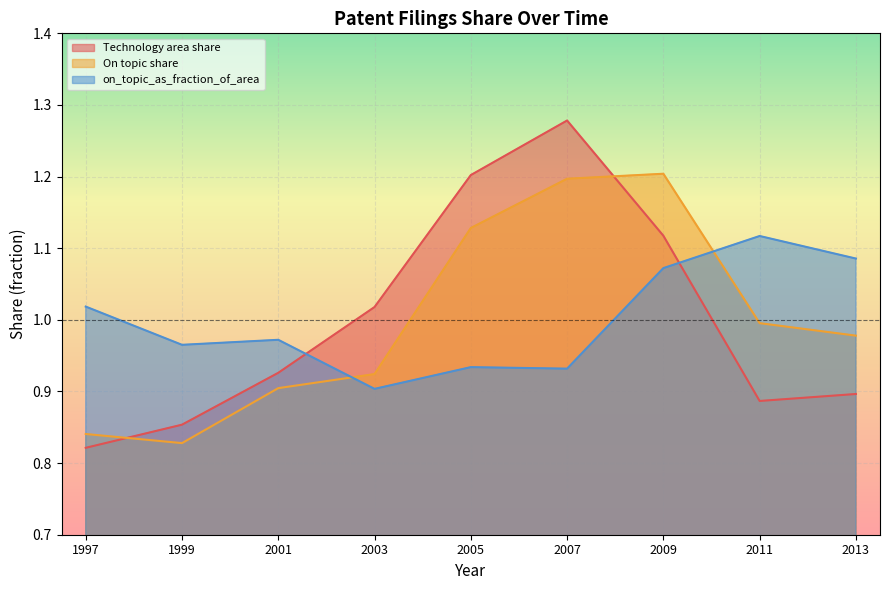

Does the chart display data point markers on the line(s)?

No